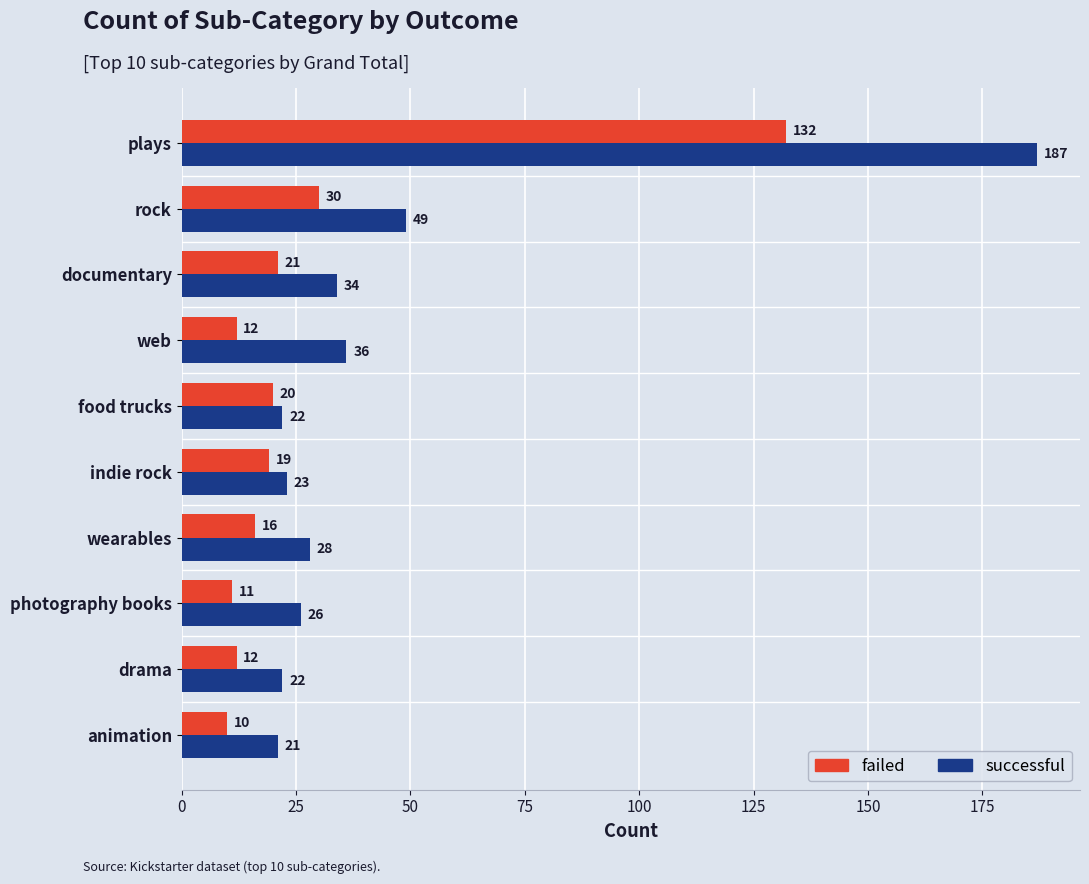

What is the average value of the successful series?

45